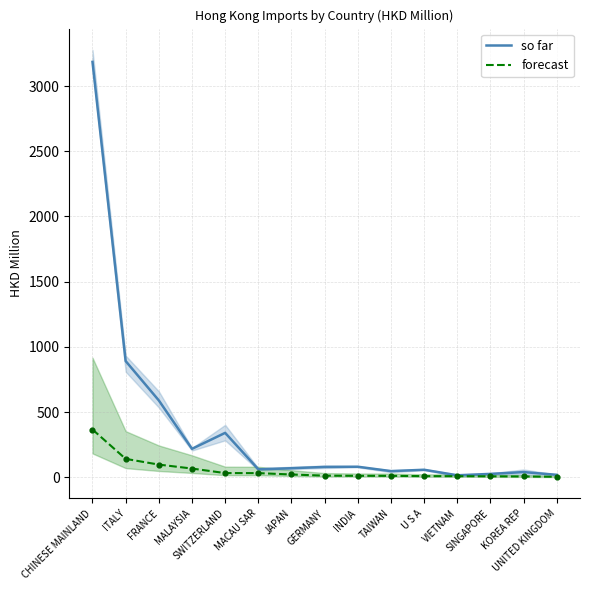

Which series has the largest total across all categories?

so far